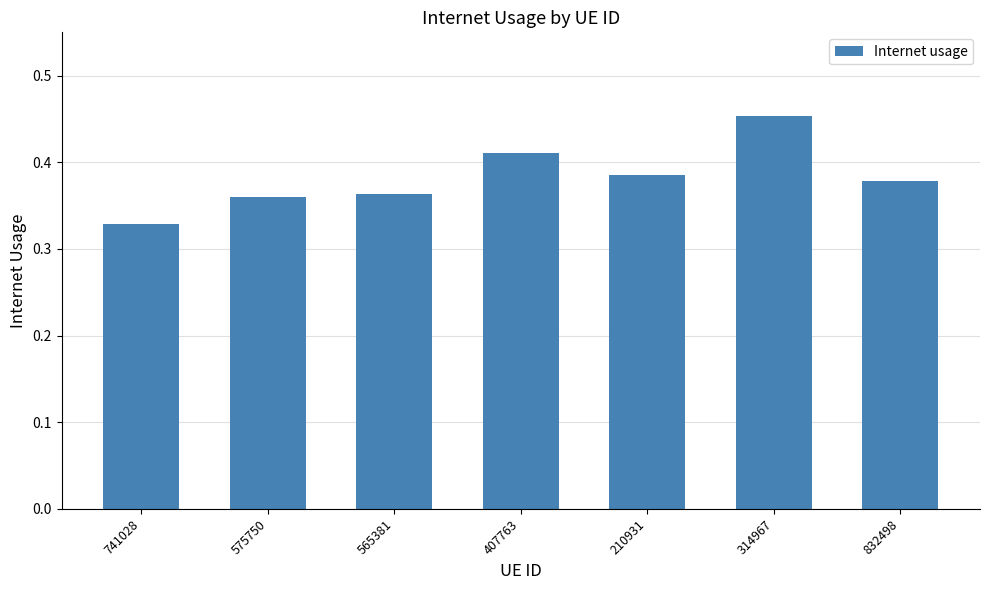

At which category does the chart reach its minimum across all series?

741028